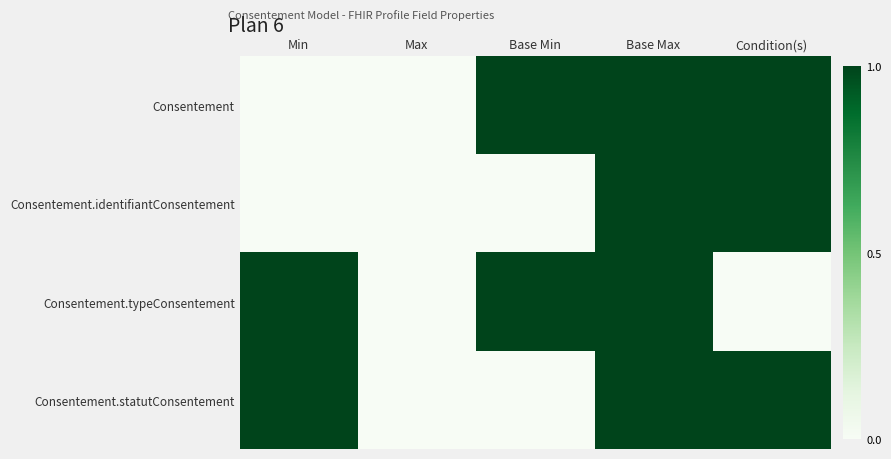

At how many categories does at least one series exceed 0?

4